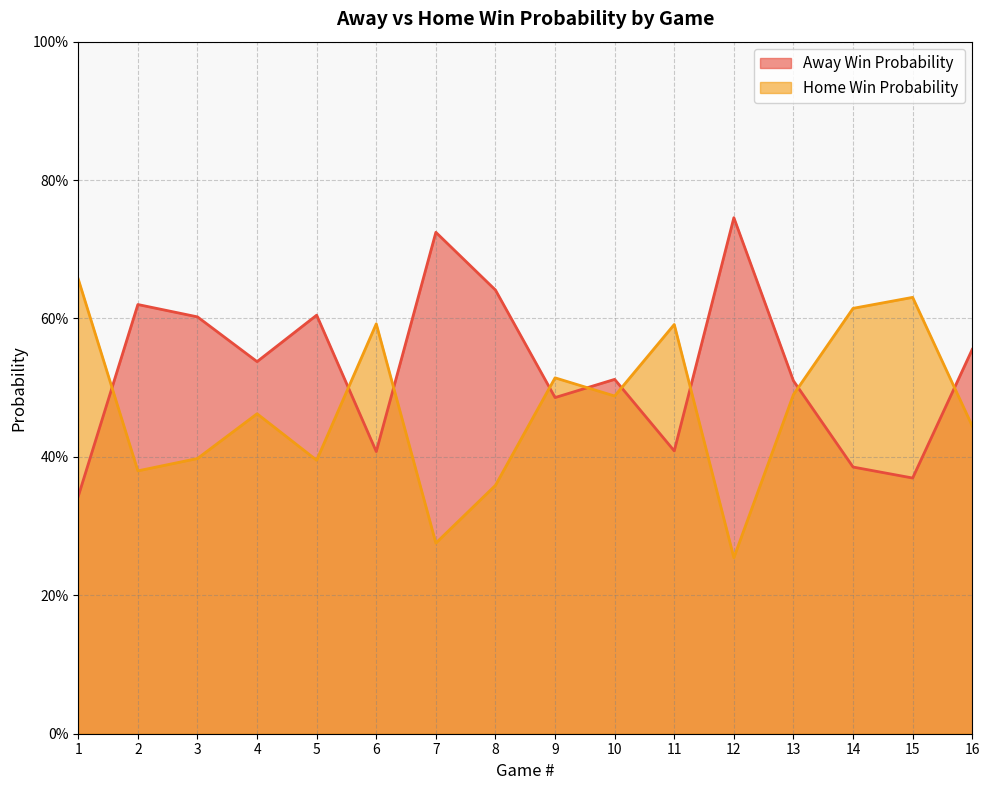

The value of Away Win Probability at 12 is 1.0. True or false?

False